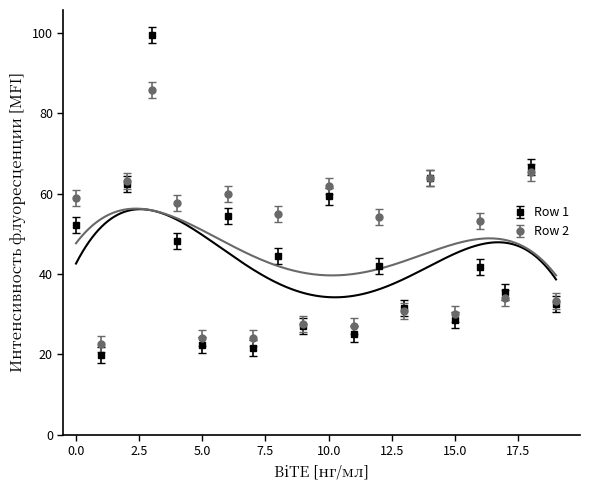

Count the number of data series in this chart.

2